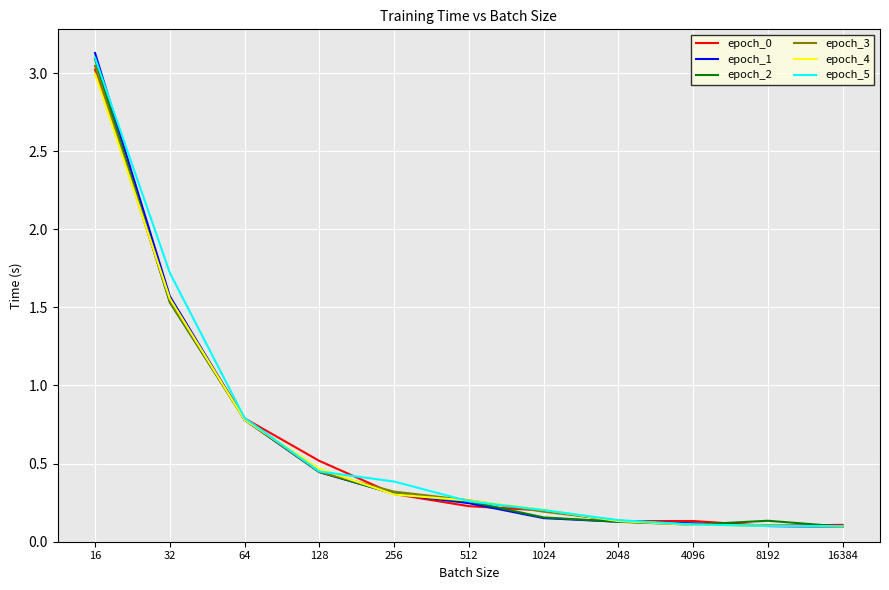

Which series has the largest range (max minus min)?

epoch_1